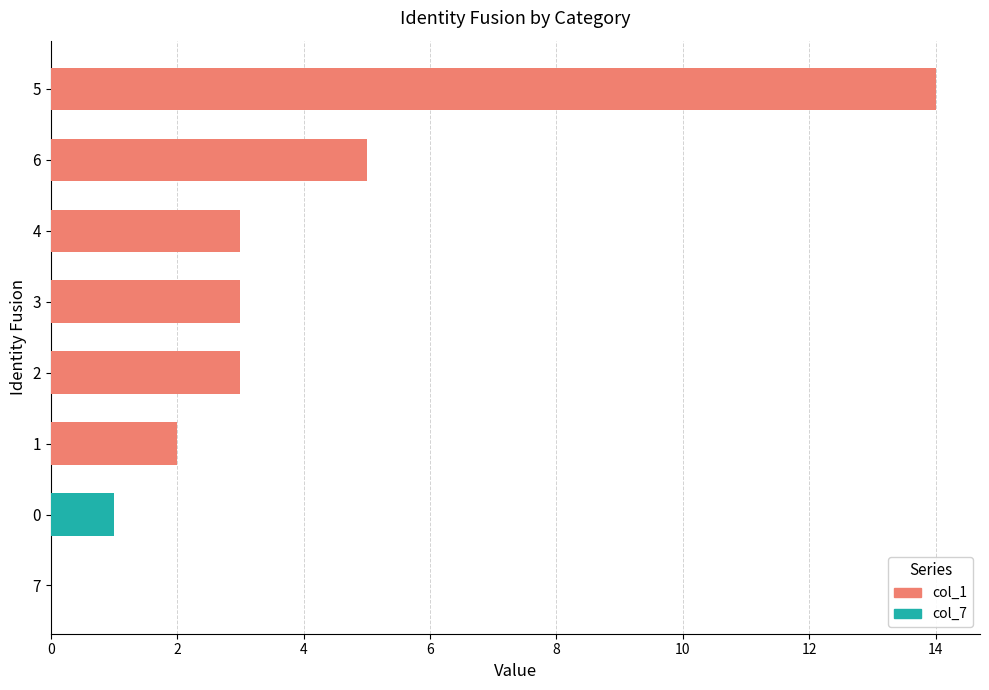

What is the value of the 6th bar from the left?

3